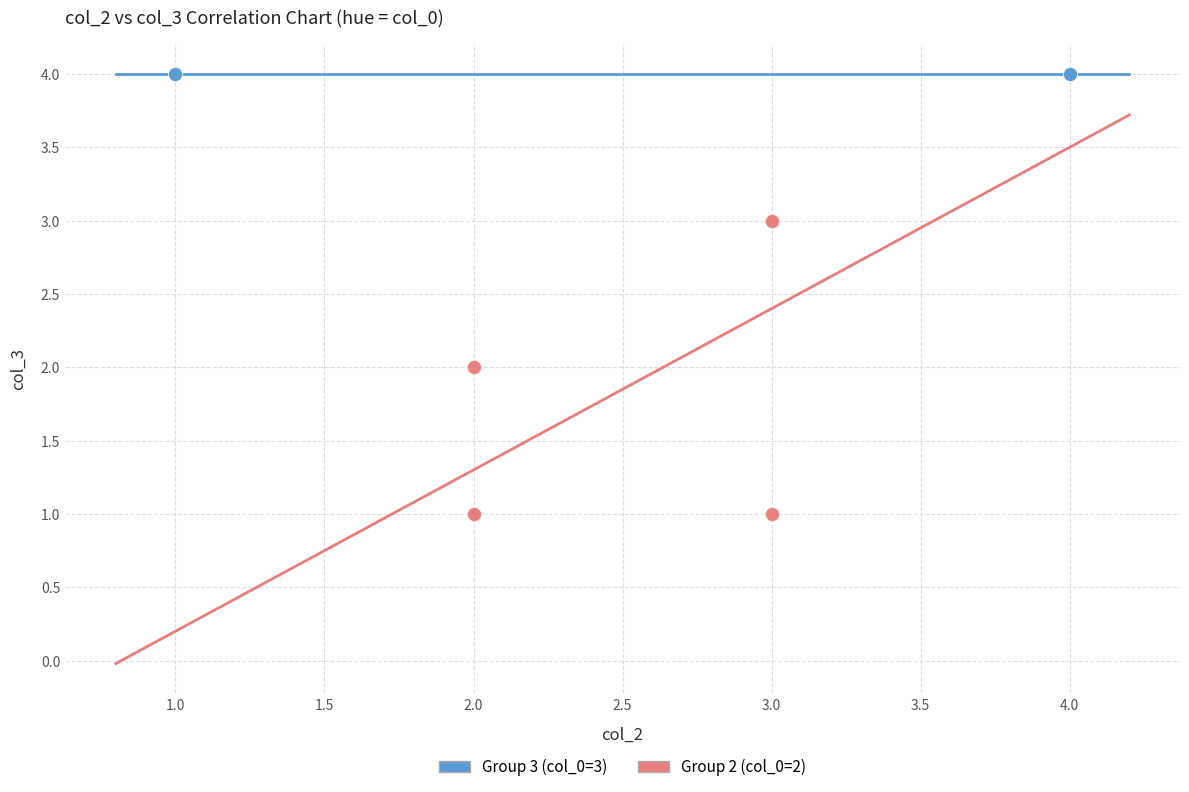

What are all the series names shown in the legend?

Group 3 (col_0=3), Group 2 (col_0=2)